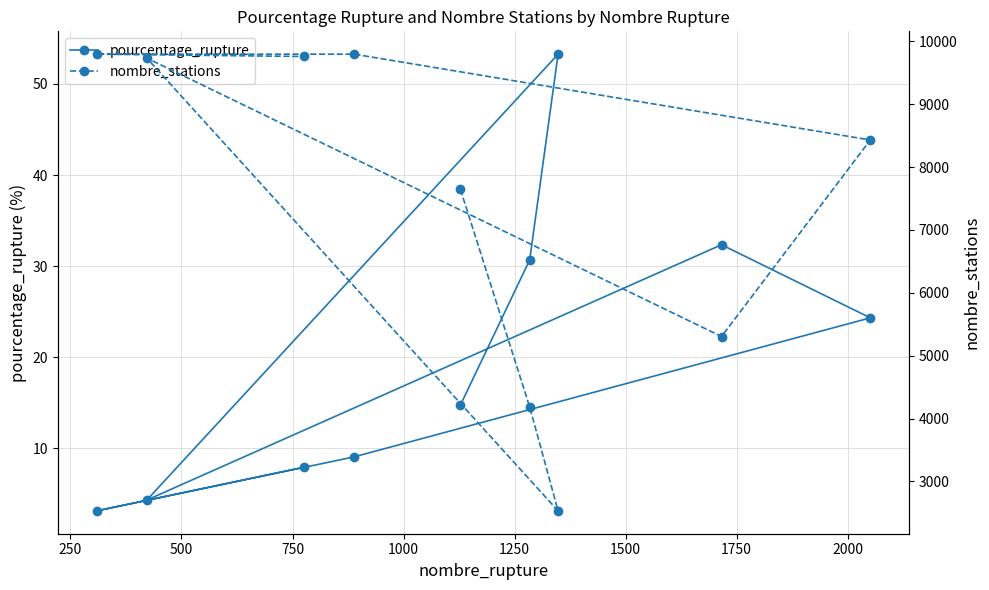

What are all the series names shown in the legend?

pourcentage_rupture, nombre_stations